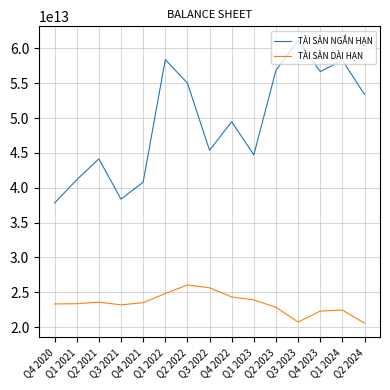

Does the chart have visible grid lines?

Yes